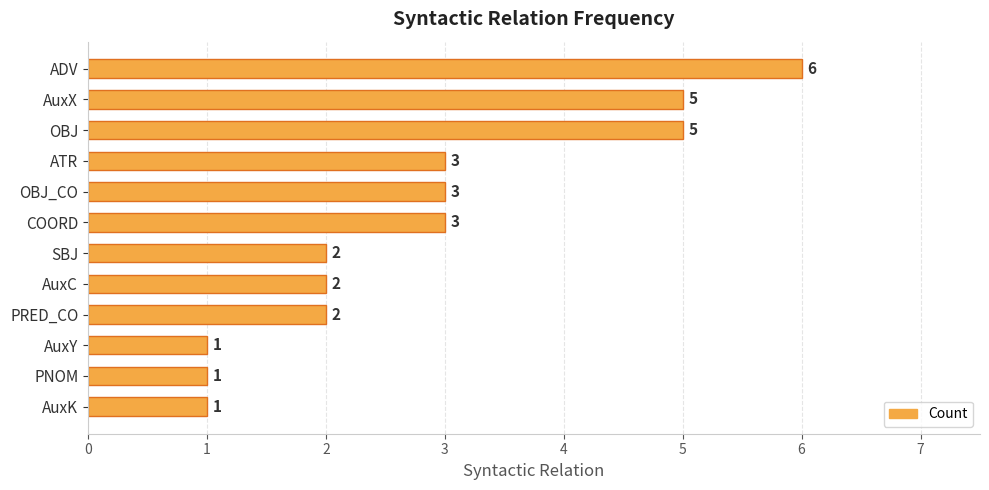

What is the maximum value shown in the chart?

6